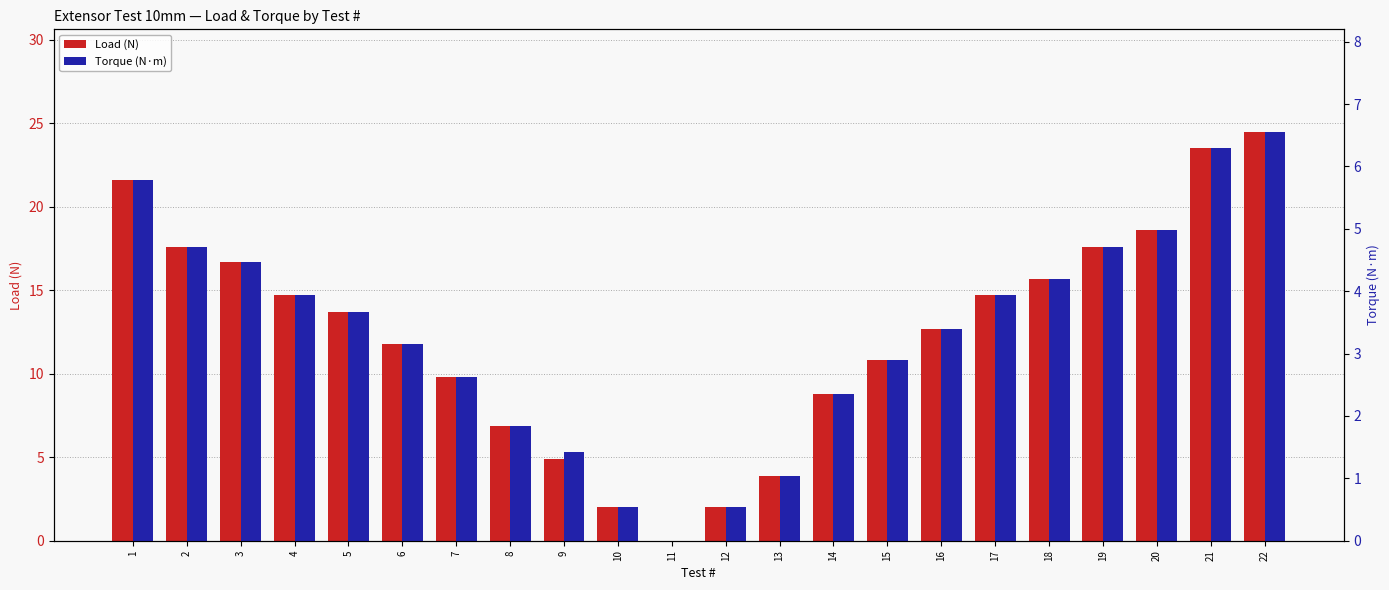

What is the sum of the Torque (N·m) values at 6 and 1?

8.9